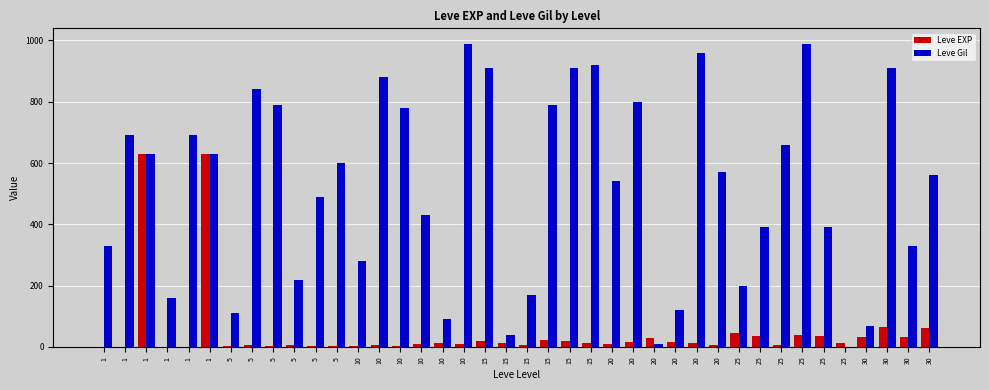

What is the difference between the Leve EXP values at 1 and 20?

602